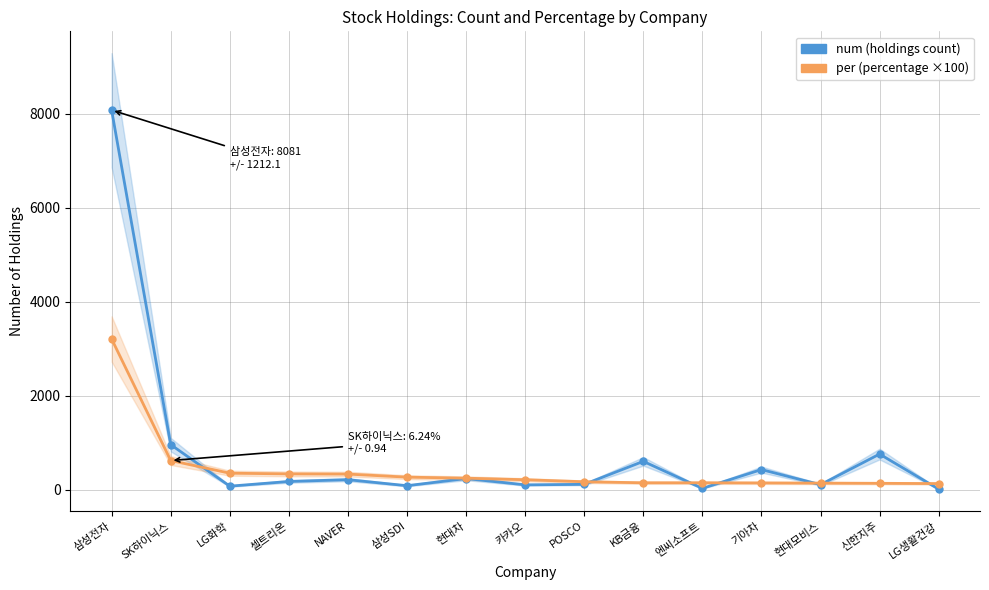

Reading left to right, transcribe all the data shown in this chart.

num (holdings count): 8081.0	963.0	79.0	179.0	217.0	89.0	242.0	107.0	118.0	607.0	32.0	432.0	111.0	762.0	16.0
per (percentage ×100): 3211.0	624.0	355.0	340.0	336.0	271.0	249.0	216.0	173.0	151.0	151.0	148.0	144.0	140.0	134.0